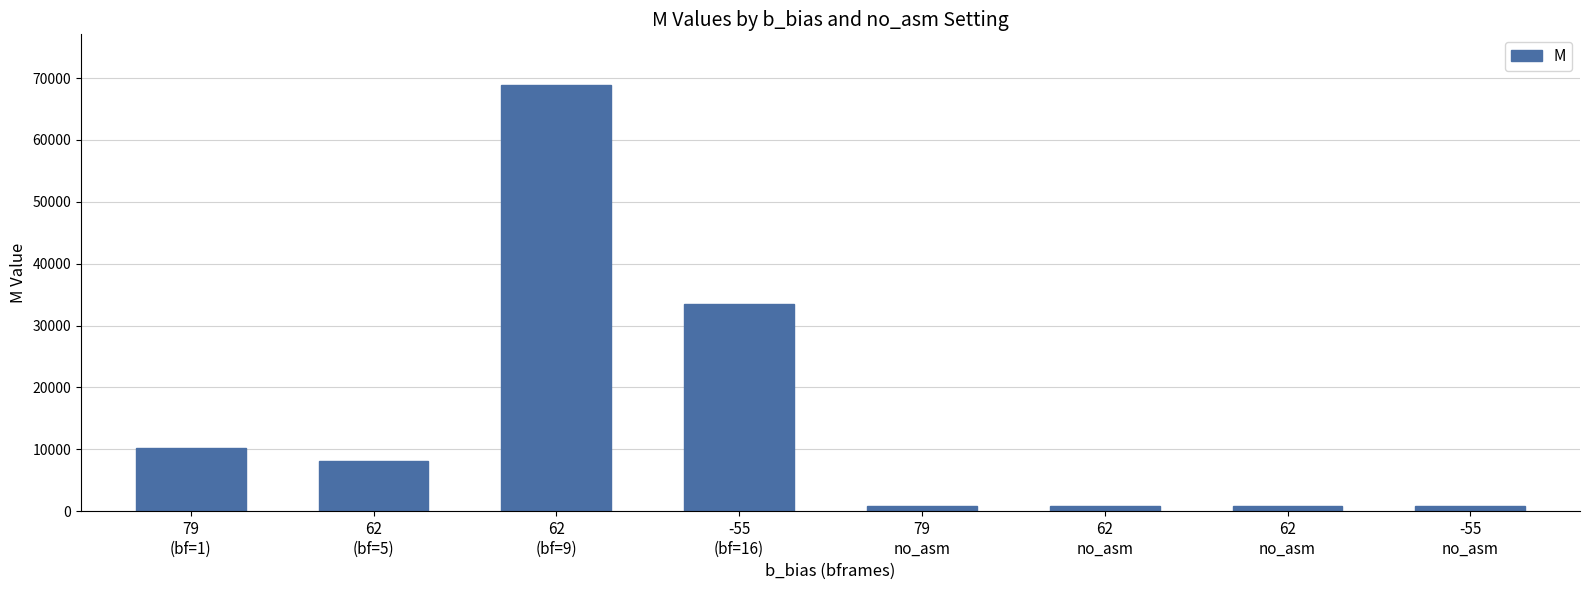

What is the label of the 8th bar from the right?

79
(bf=1)